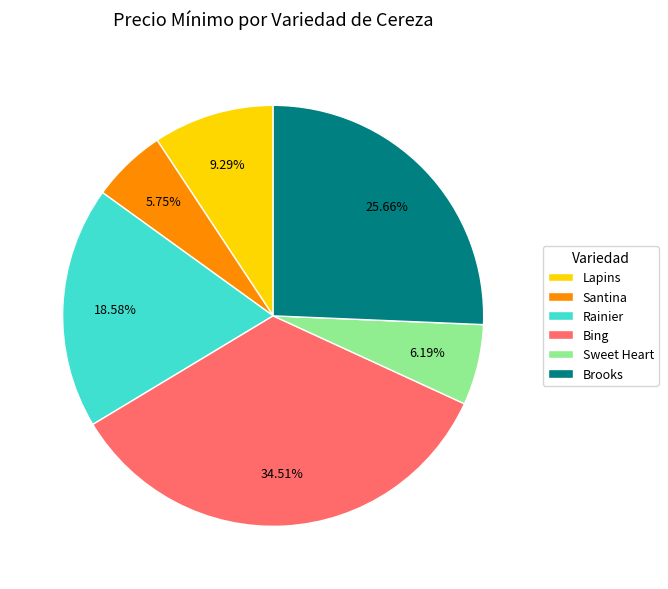

What percentage is NOT represented by Brooks?

74.3%